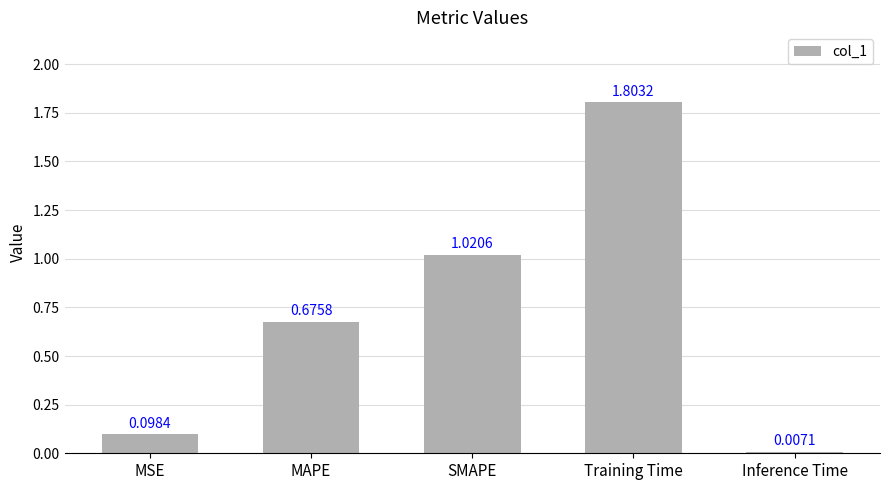

What position from the right is SMAPE?

3